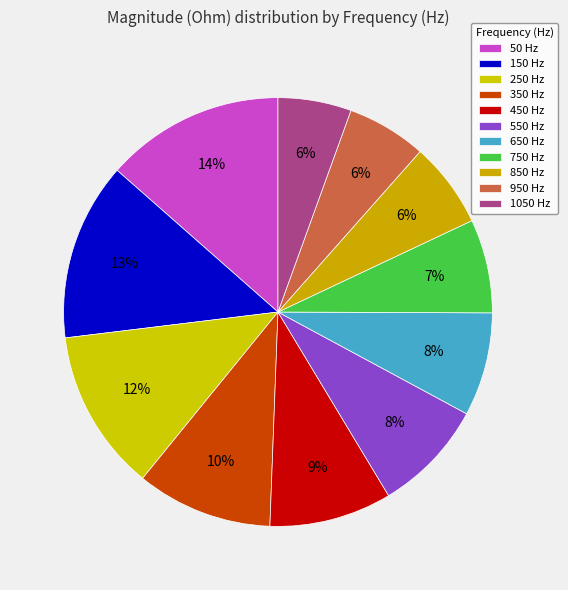

What is the ratio of the value at 650 to the value at 850?

1.2